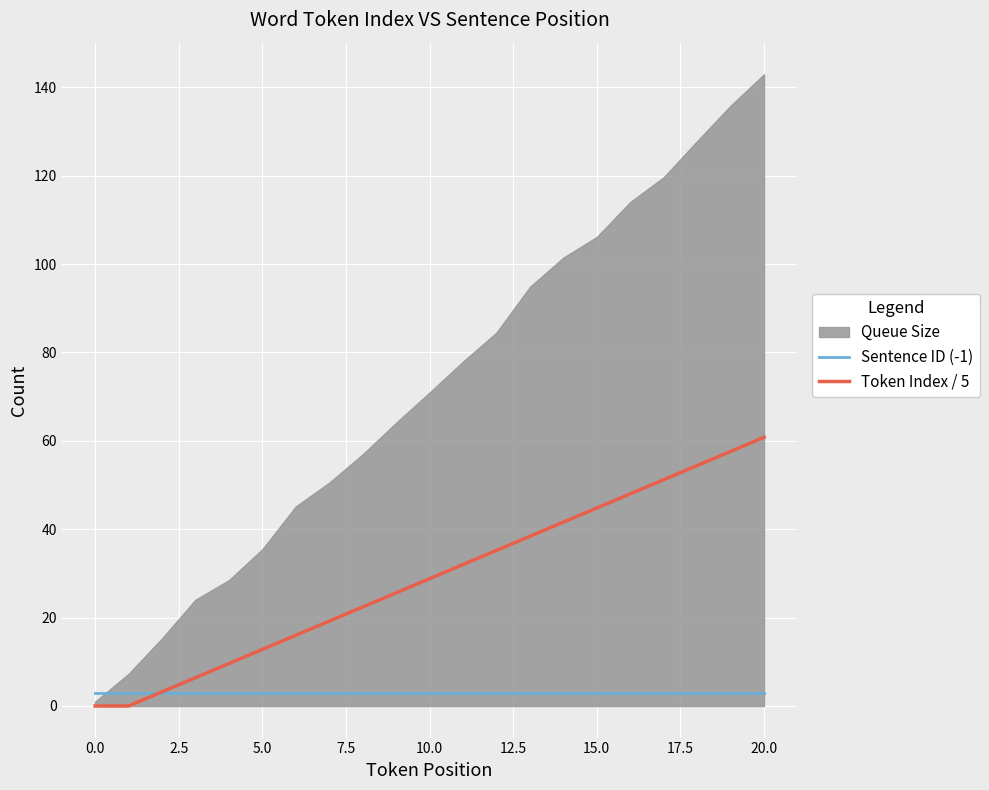

Does the chart display data point markers on the line(s)?

No